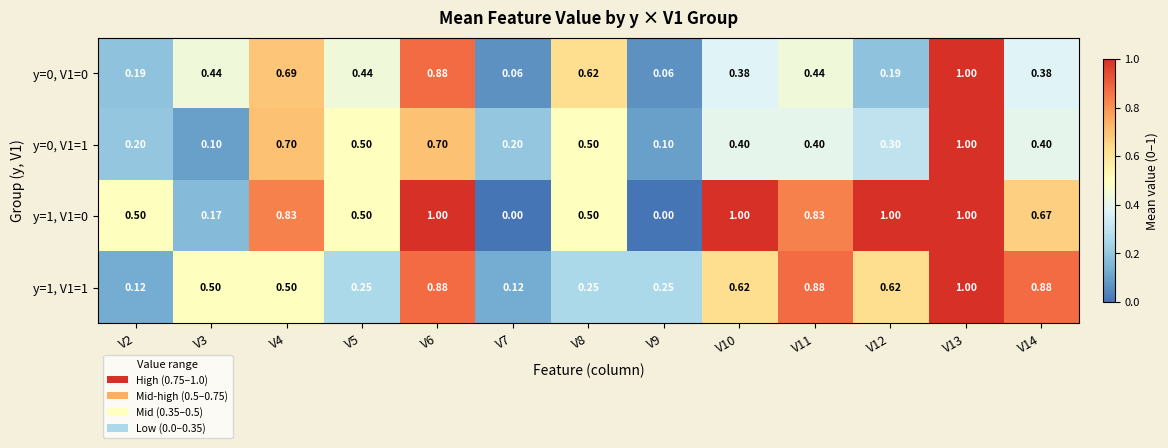

Is the value of y=1, V1=0 at V13 greater than the value of y=1, V1=1 at V2?

Yes